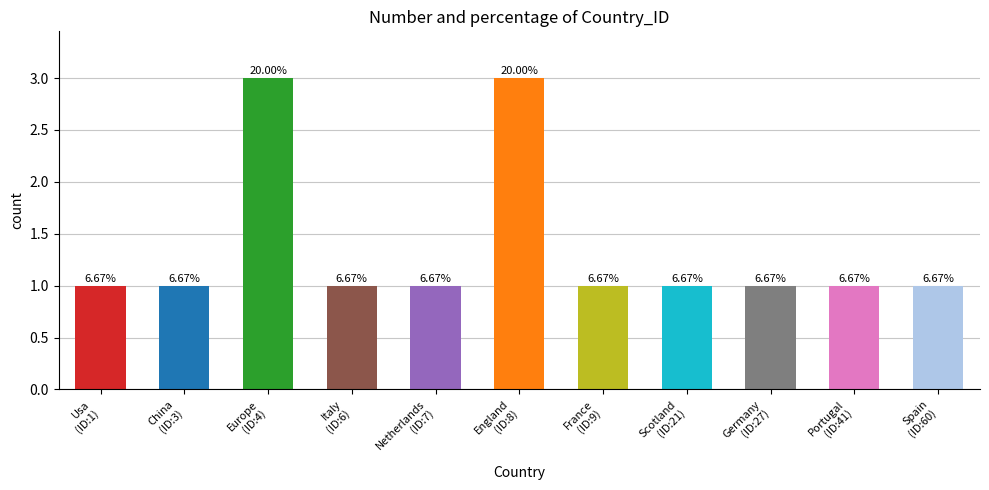

What is the label of the 4th bar from the left?

Italy
(ID:6)